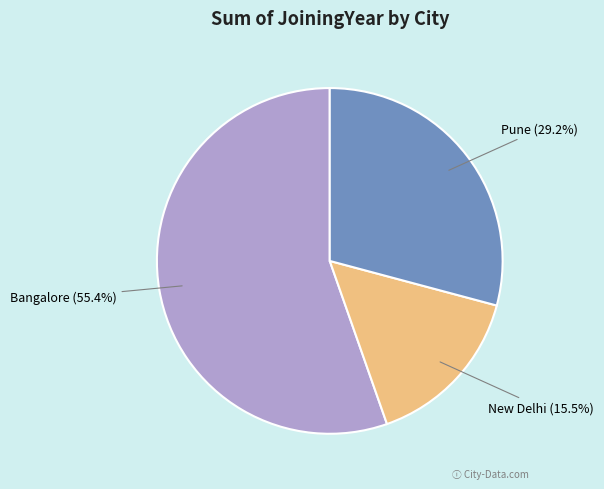

How many segments does this pie chart have?

3